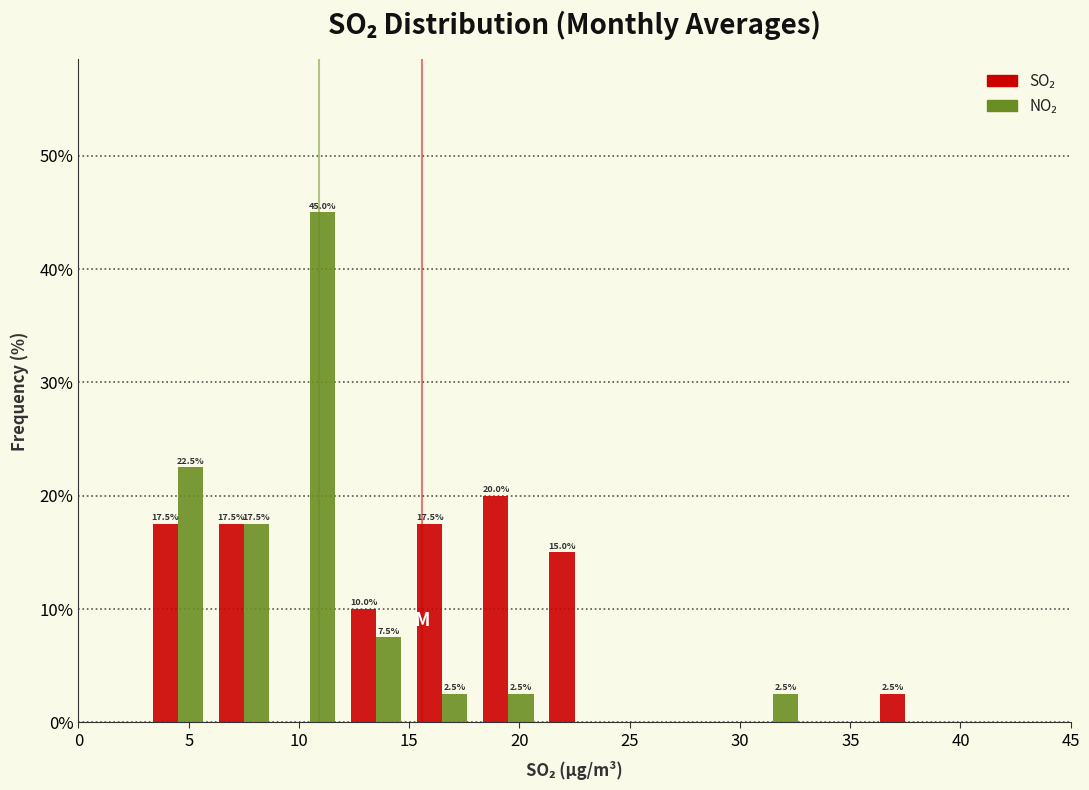

In the NO₂ series, which range on the x-axis has the tallest bar?

9 to 12